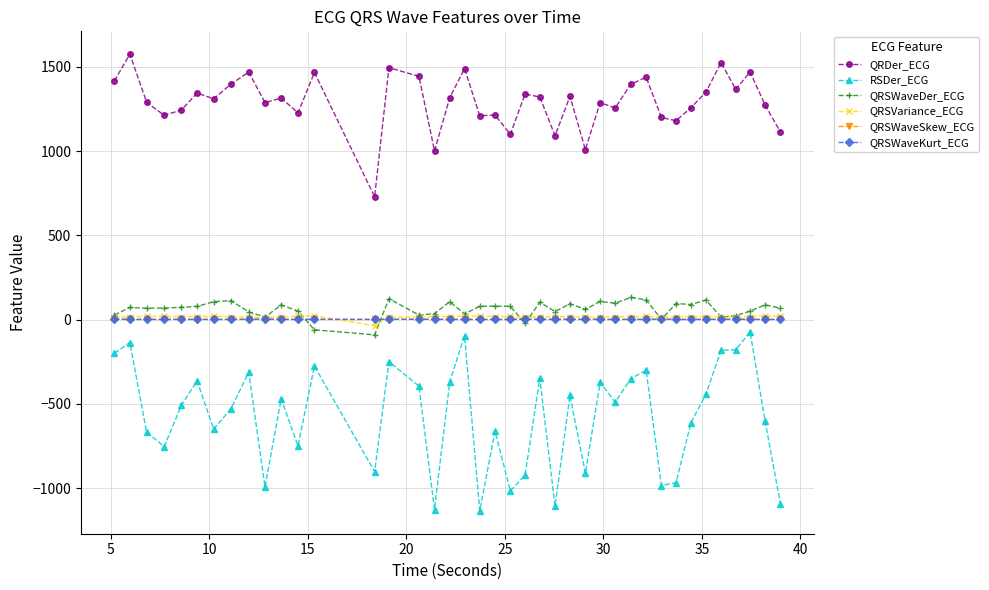

True or false: QRSWaveKurt_ECG has more than 0 interior local peaks.

True